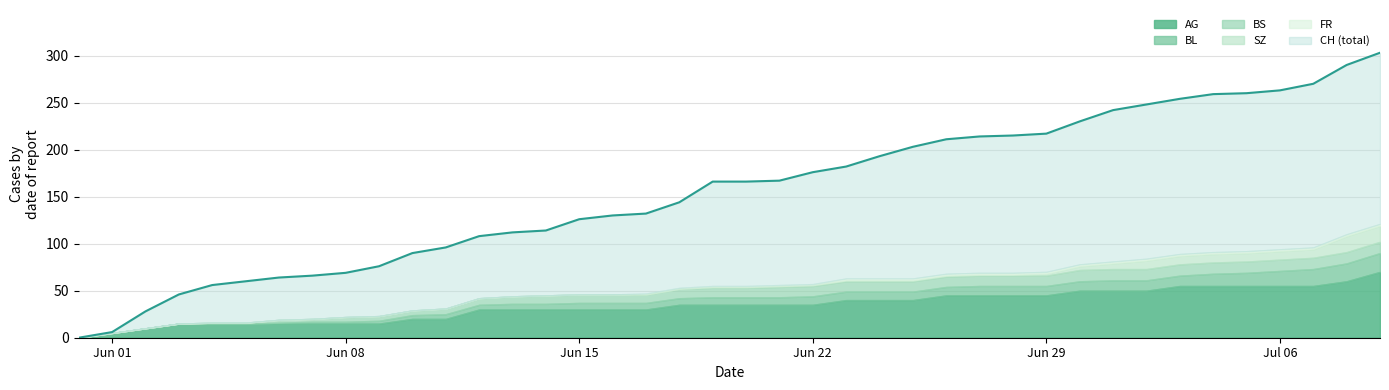

How many data points in BS are less than 10?

18